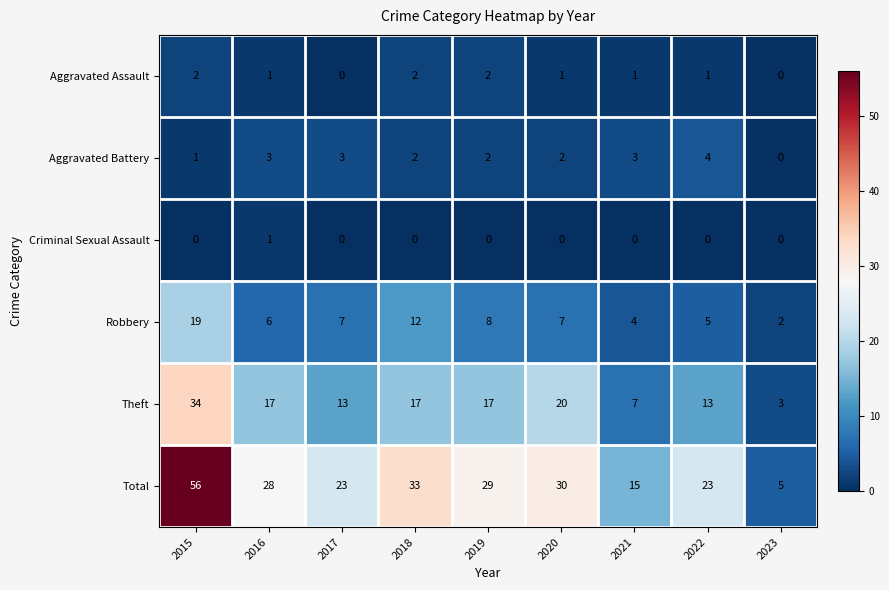

Which series has the widest spread of values?

Total